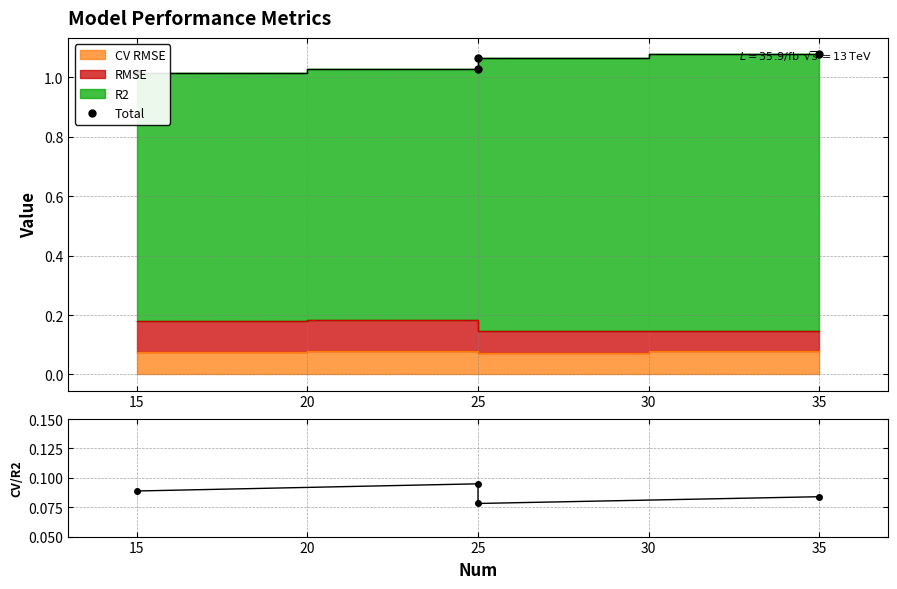

The CV RMSE/R2 series shows 0.0 at 35. True or false?

False